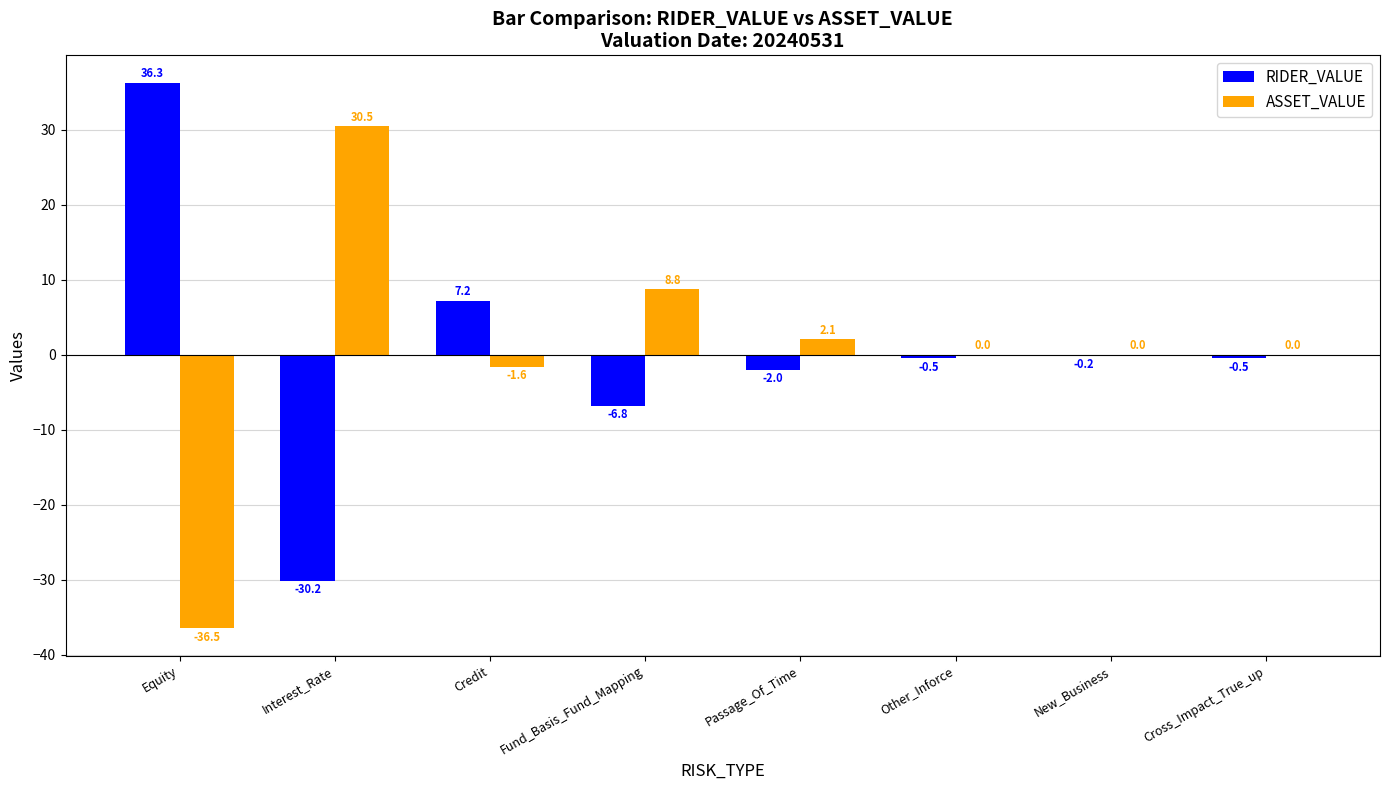

Is it true that ASSET_VALUE equals 8.8 at Fund_Basis_Fund_Mapping?

True